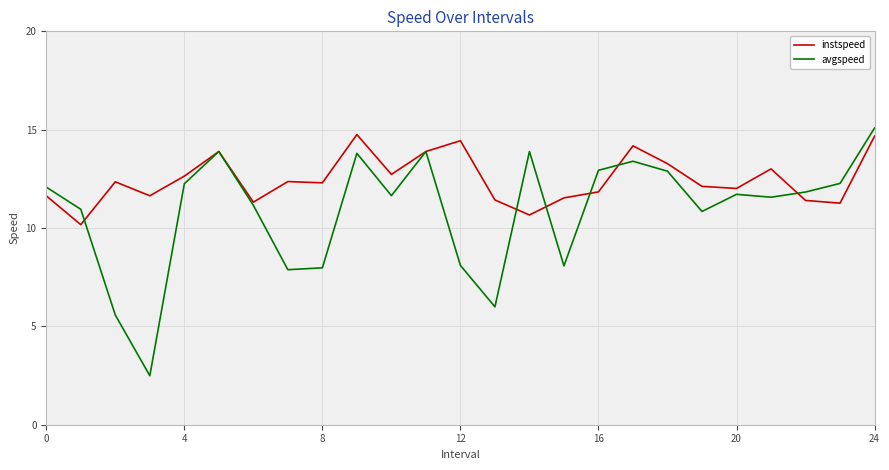

Which series has the widest spread of values?

avgspeed